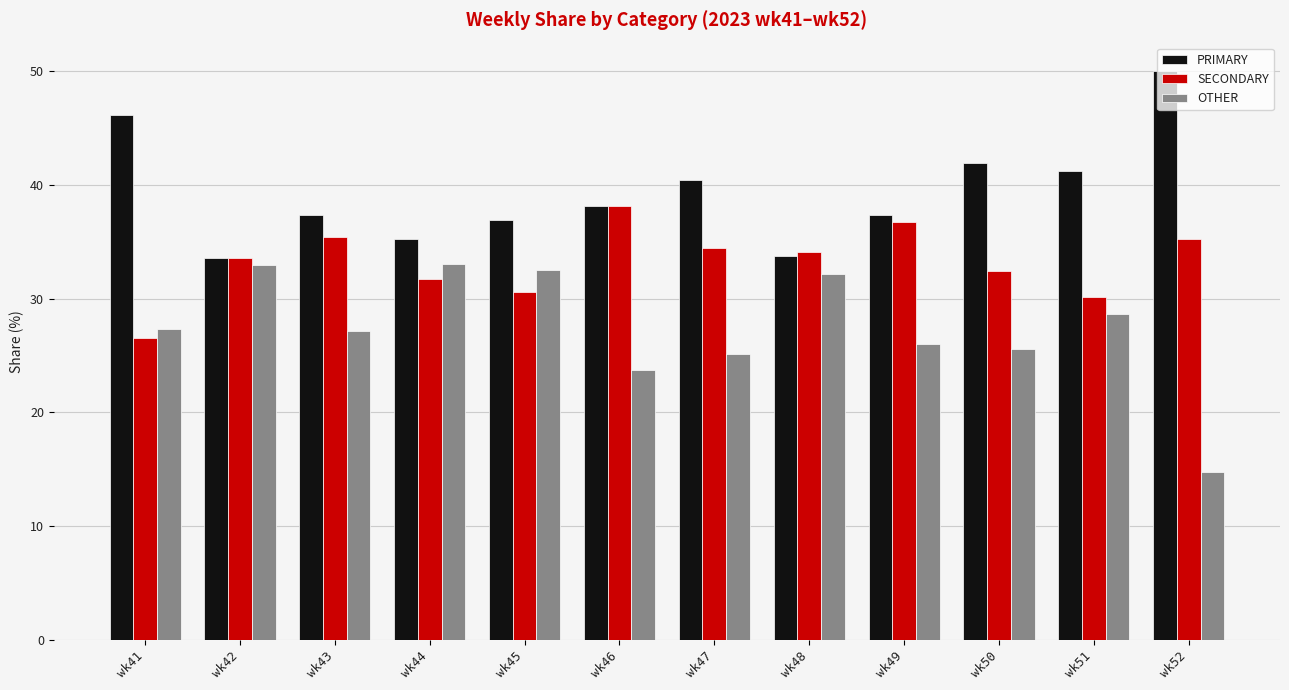

What is the sum of all PRIMARY values?

472.0